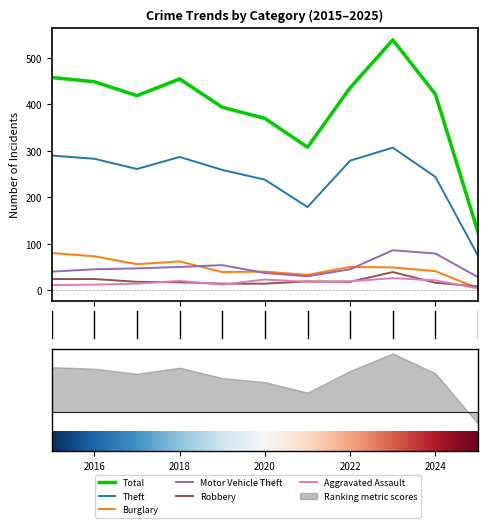

What is the sum of all Burglary values?

527